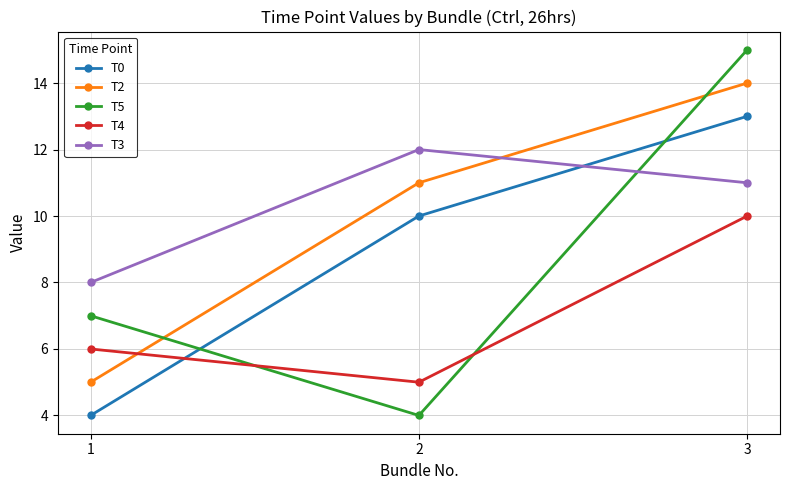

Is it true that T5 equals 4 at 2?

True